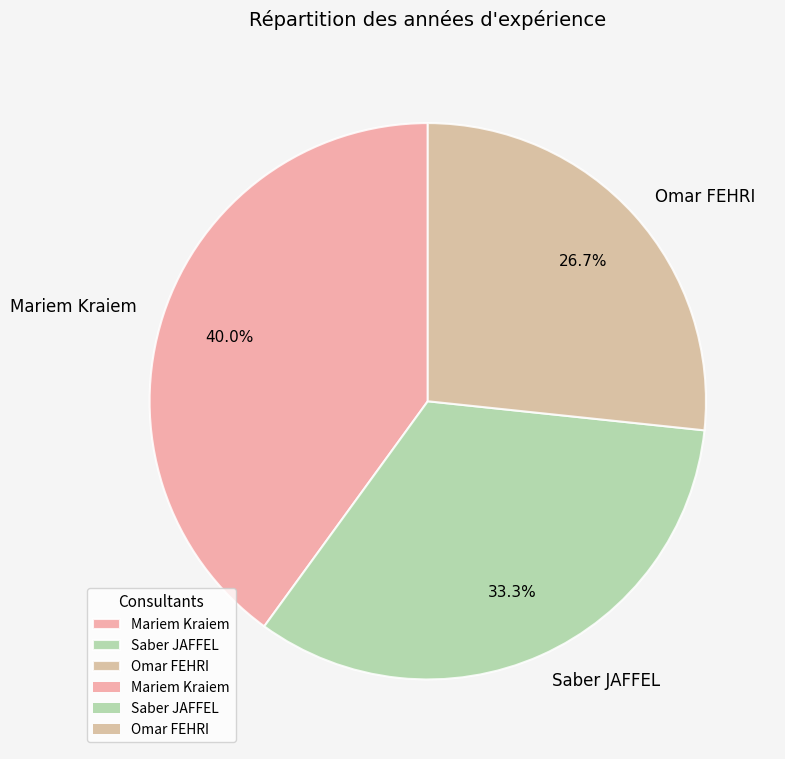

To the nearest percent, what is the combined percentage of Mariem Kraiem and Omar FEHRI?

67%